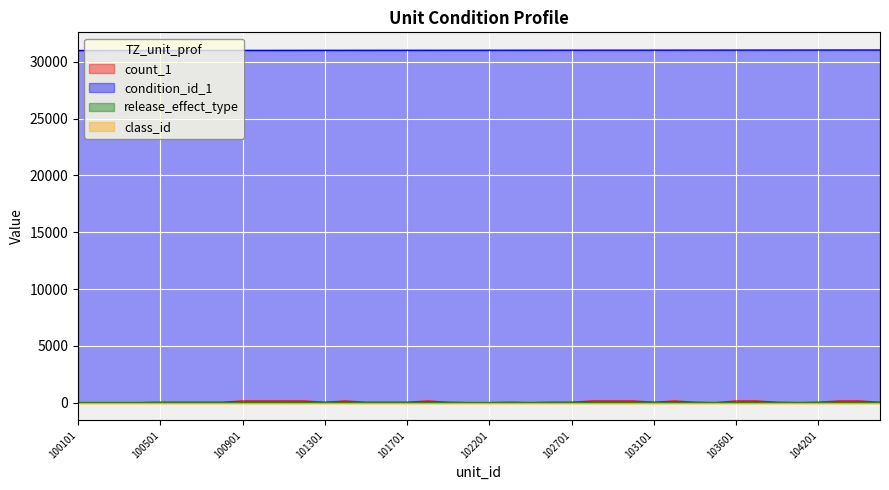

At which label does count_1 reach its peak?

100901